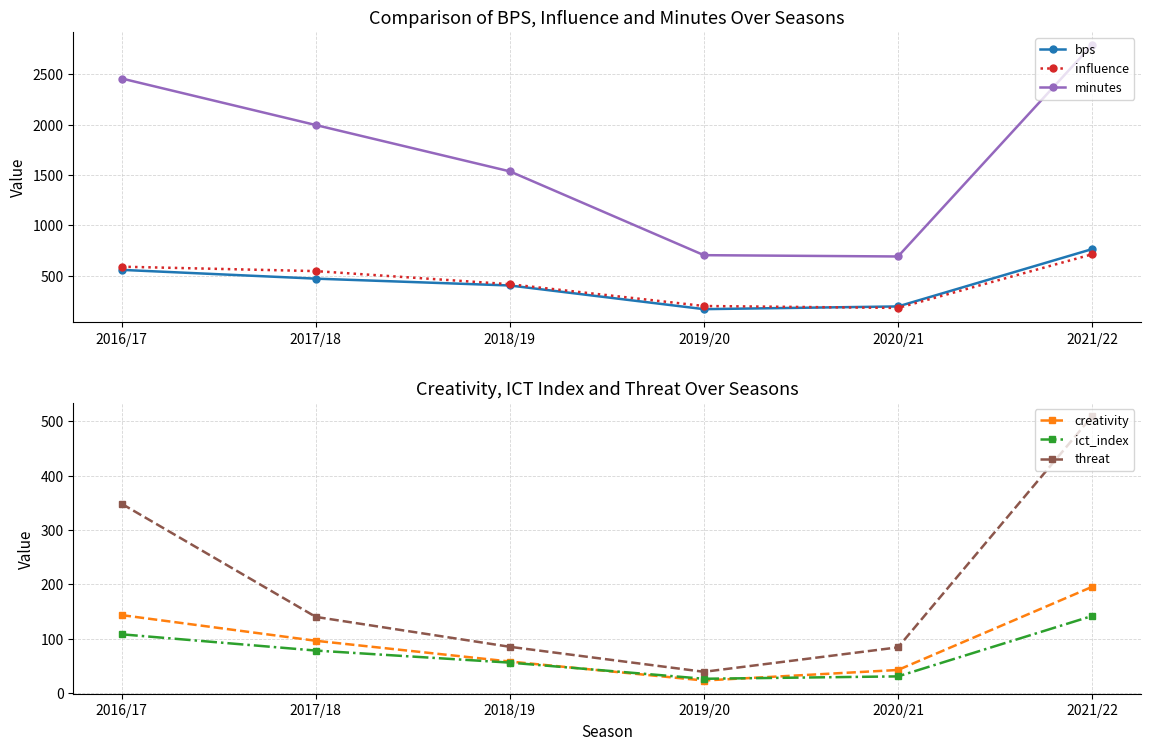

Which series has the largest total across all categories?

minutes